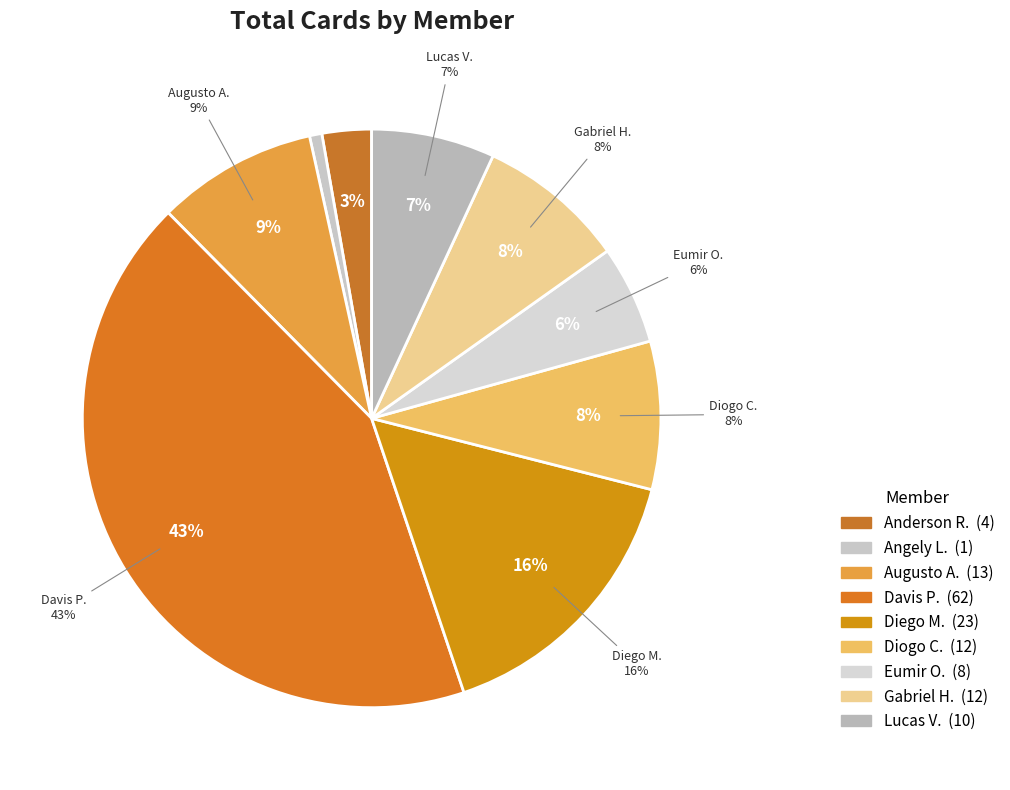

To the nearest percent, what is the difference between the Augusto Andre Delgado Ruiz and Diogo Costa slice percentages?

1%